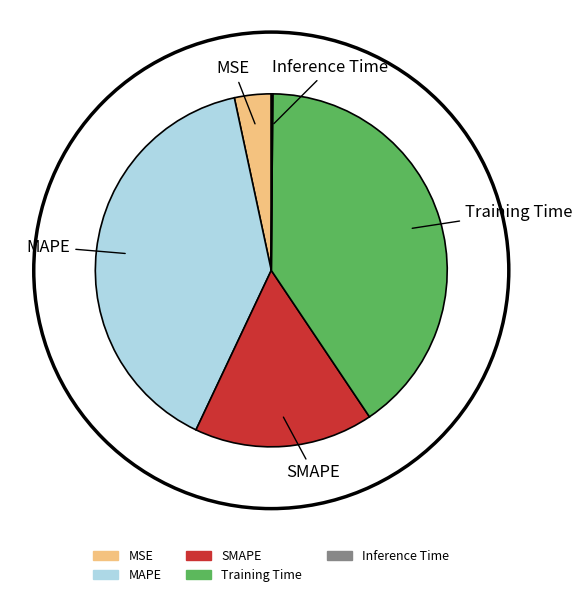

Is Training Time the majority of the pie?

No